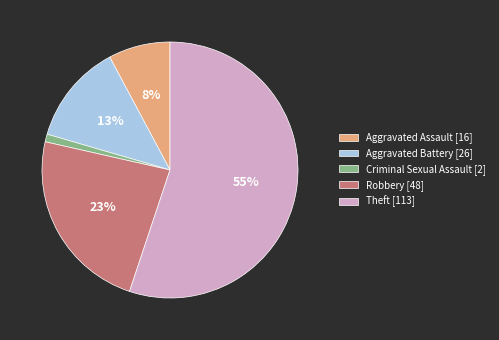

Which slice represents more than half of the pie?

Theft